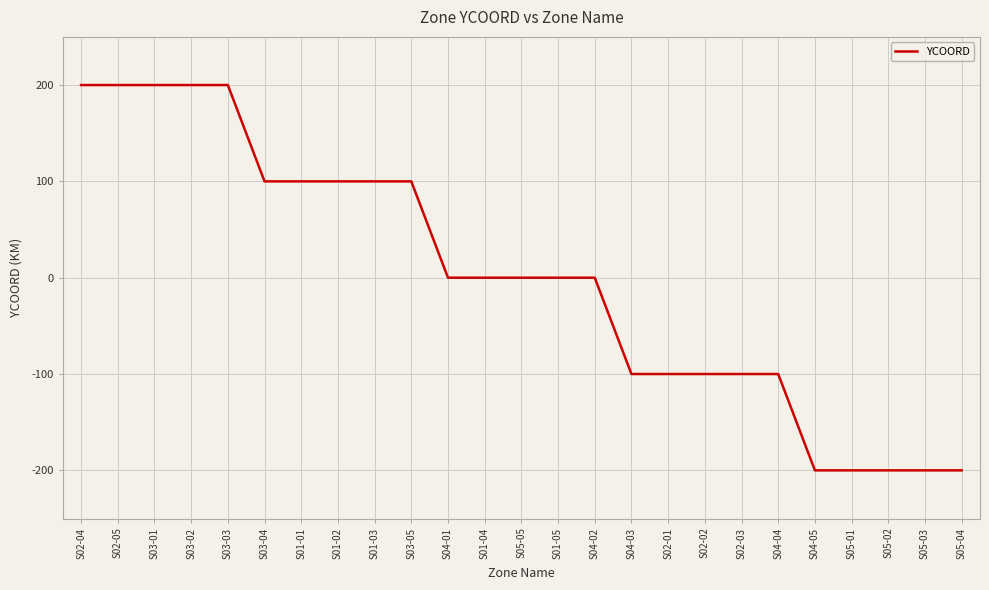

What position from the right is S05-01?

4